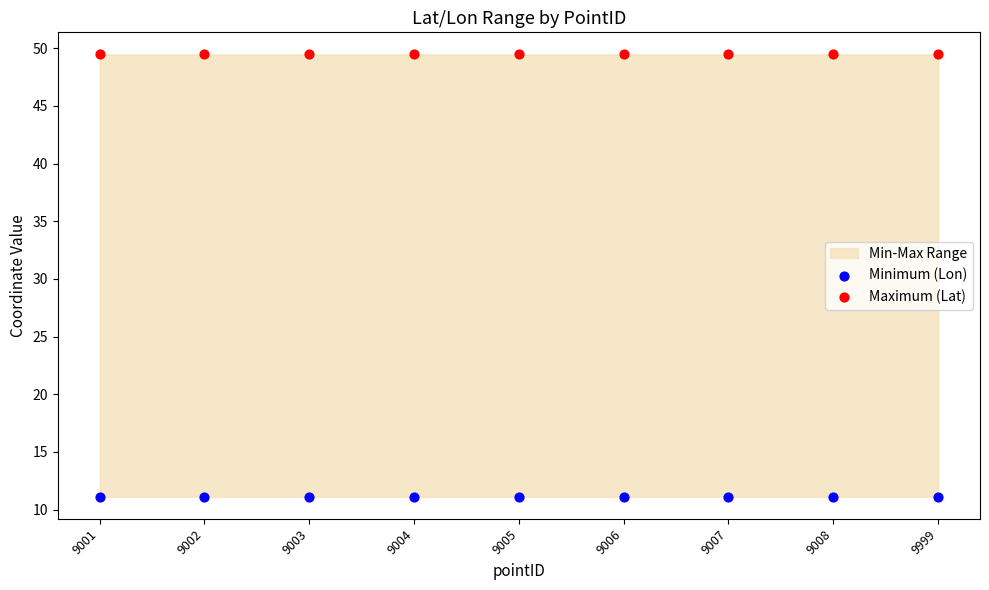

Which series contains the lowest Y value?

Minimum (Lon)